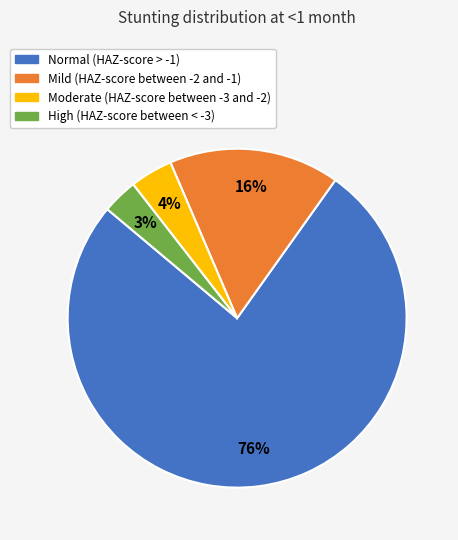

The Moderate (HAZ-score between -3 and -2) slice represents 4% of the pie. True or false?

True